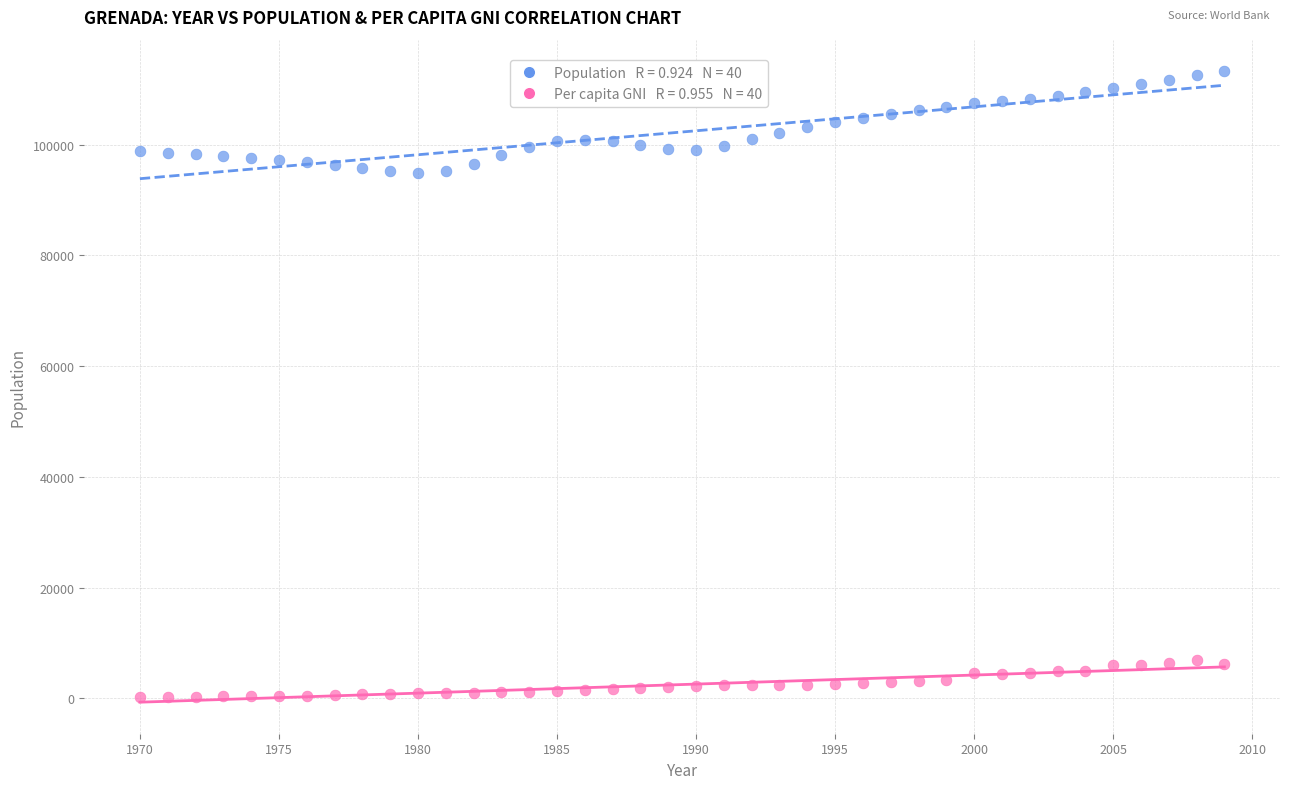

Across all data points, what is the range of X values (max minus min)?

39